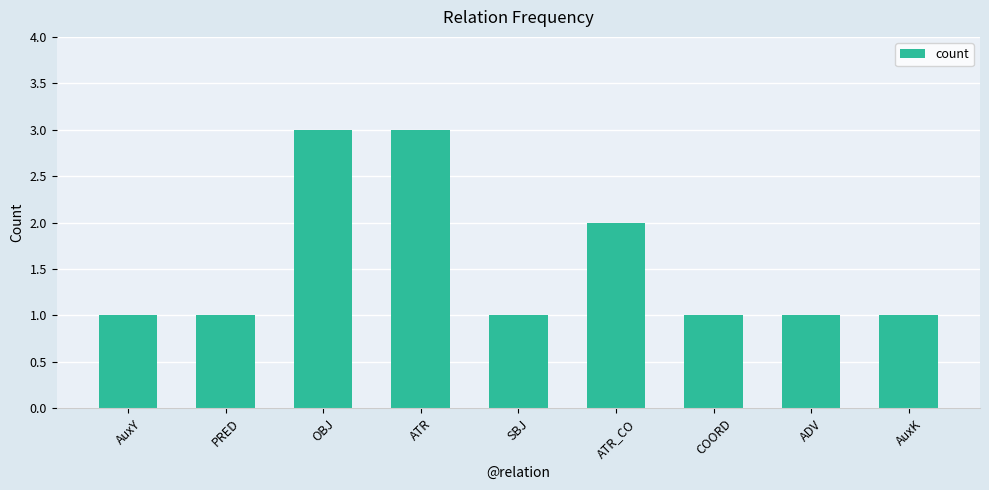

How many series are shown in this chart?

1